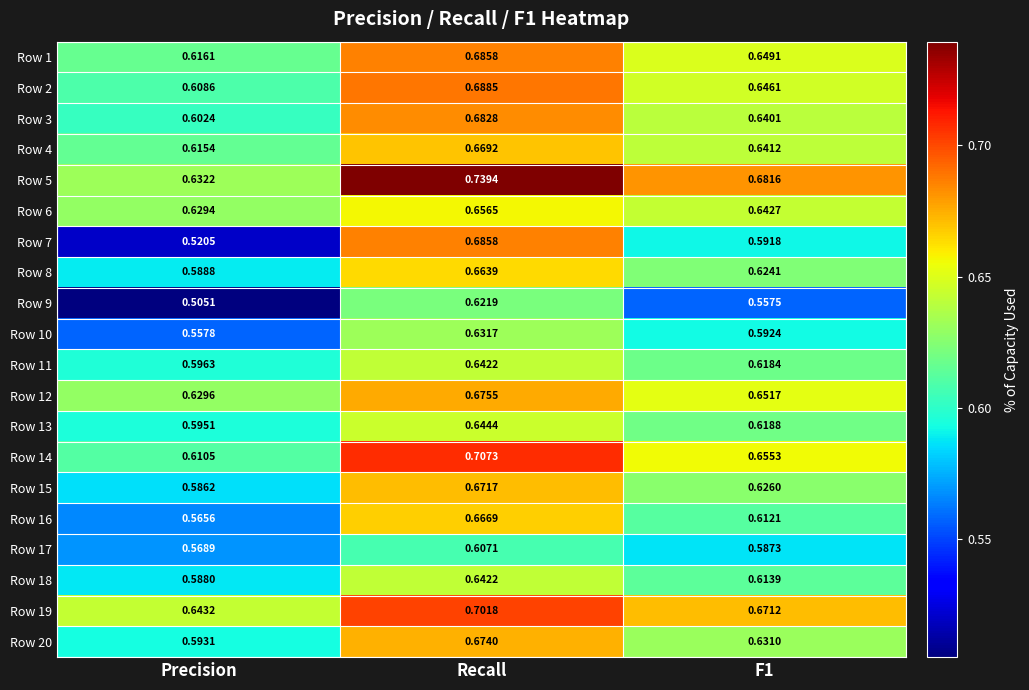

Which category has the lowest value in the Row 16 series?

Precision